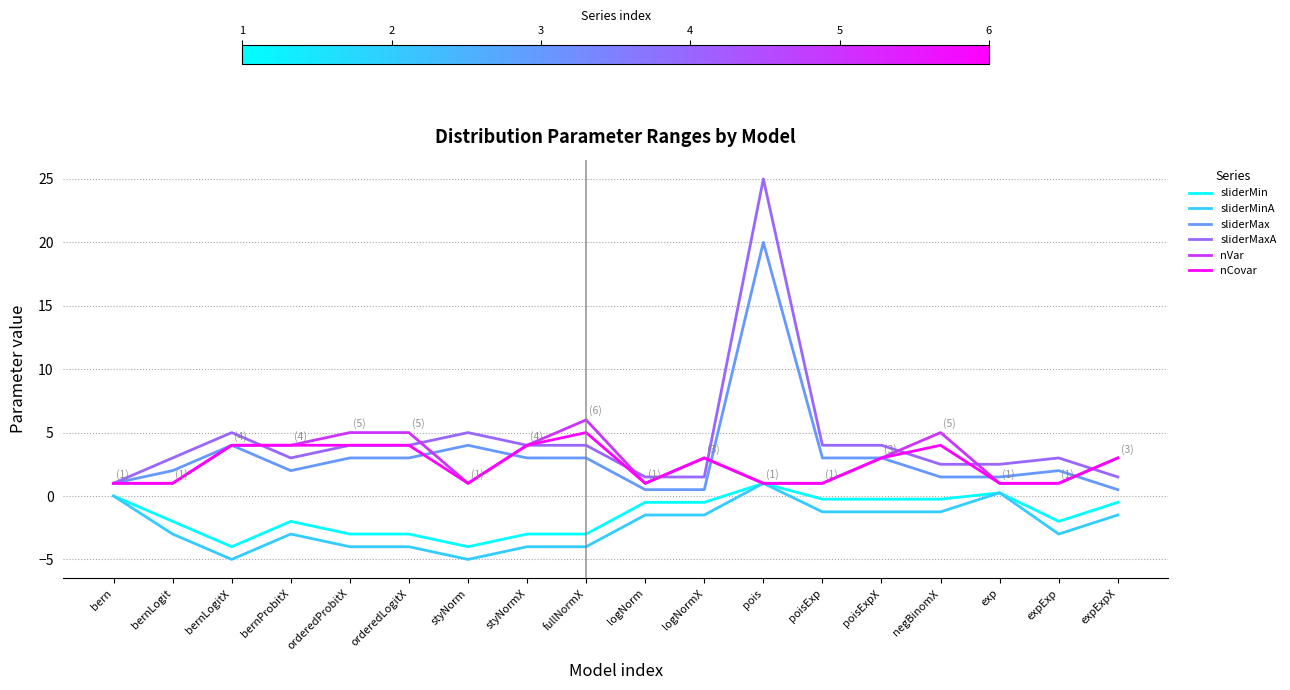

At which label does sliderMaxA first exceed 4?

bernLogitX